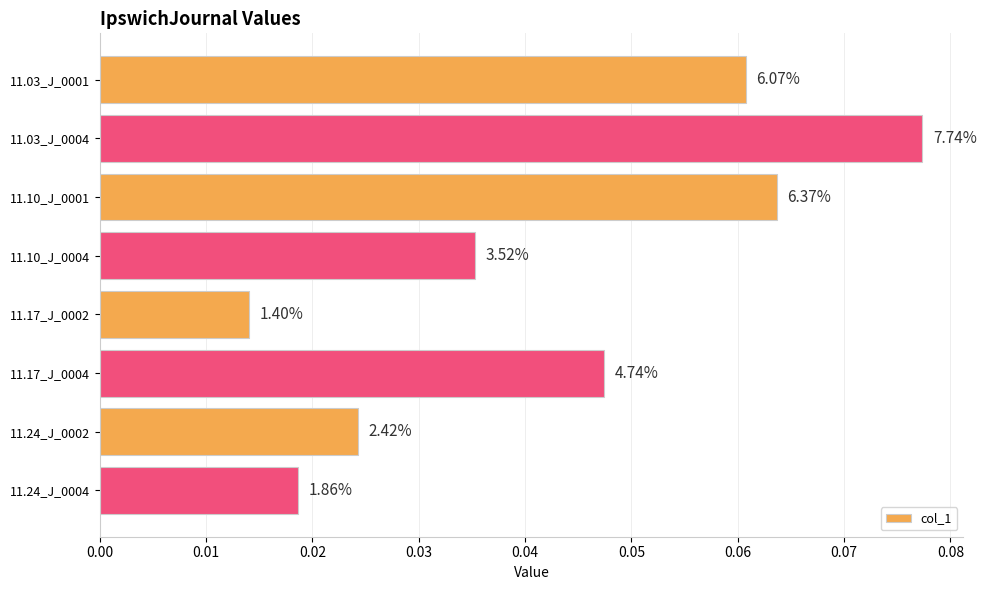

How many bars are there in total?

8